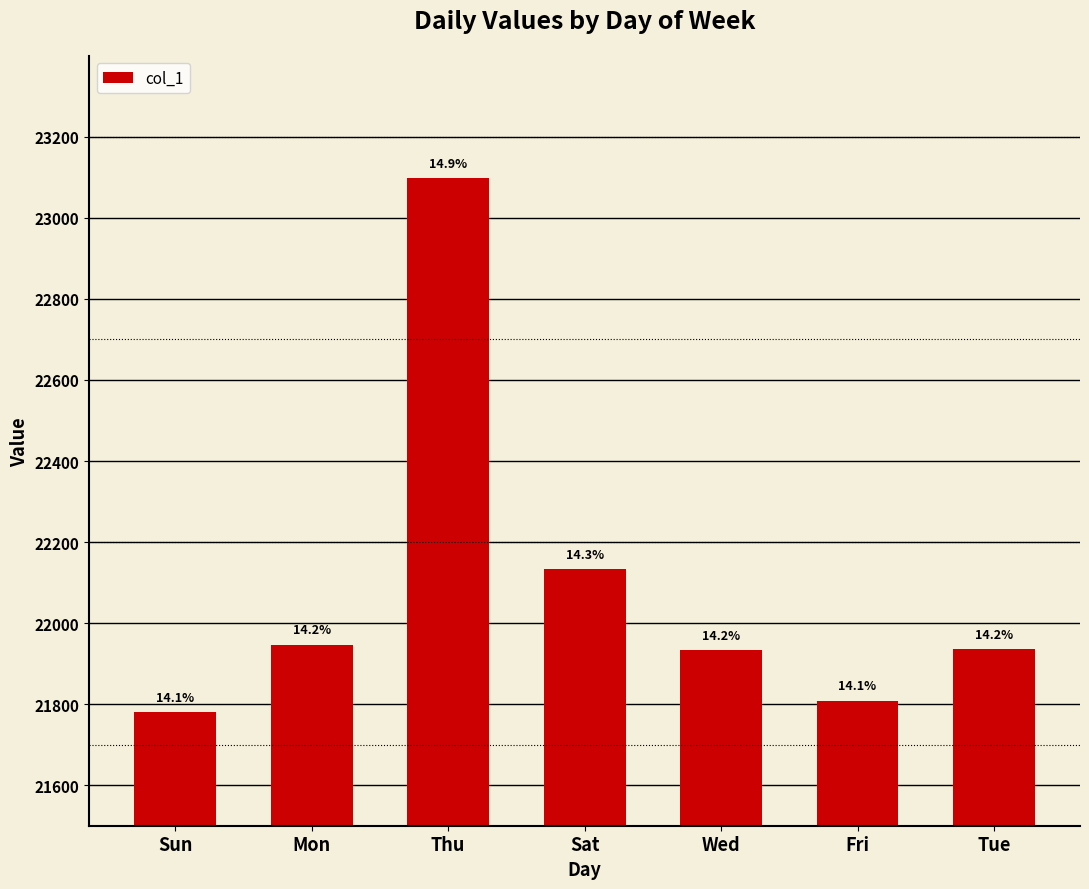

Reading left to right, extract all data points from this chart.

Sun=21780	Mon=21947	Thu=23099	Sat=22134	Wed=21934	Fri=21809	Tue=21936